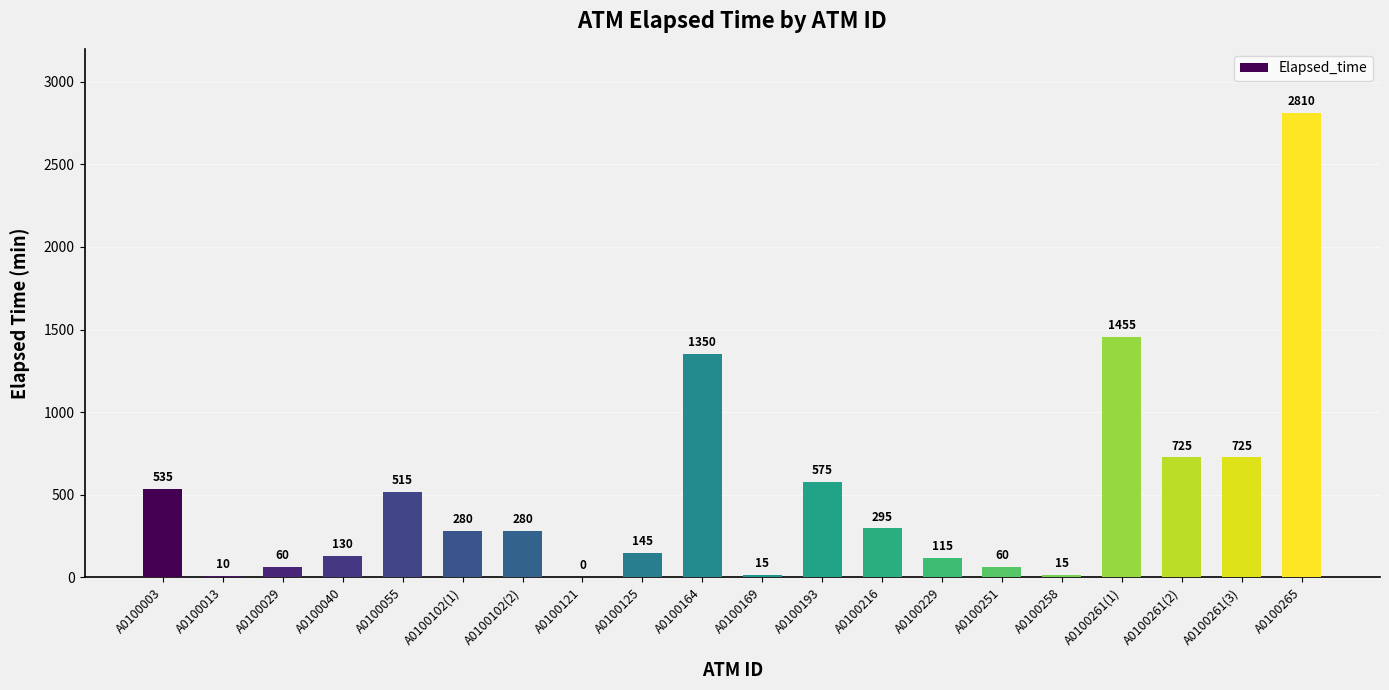

Is it true that the value at A0100229 is 115?

True